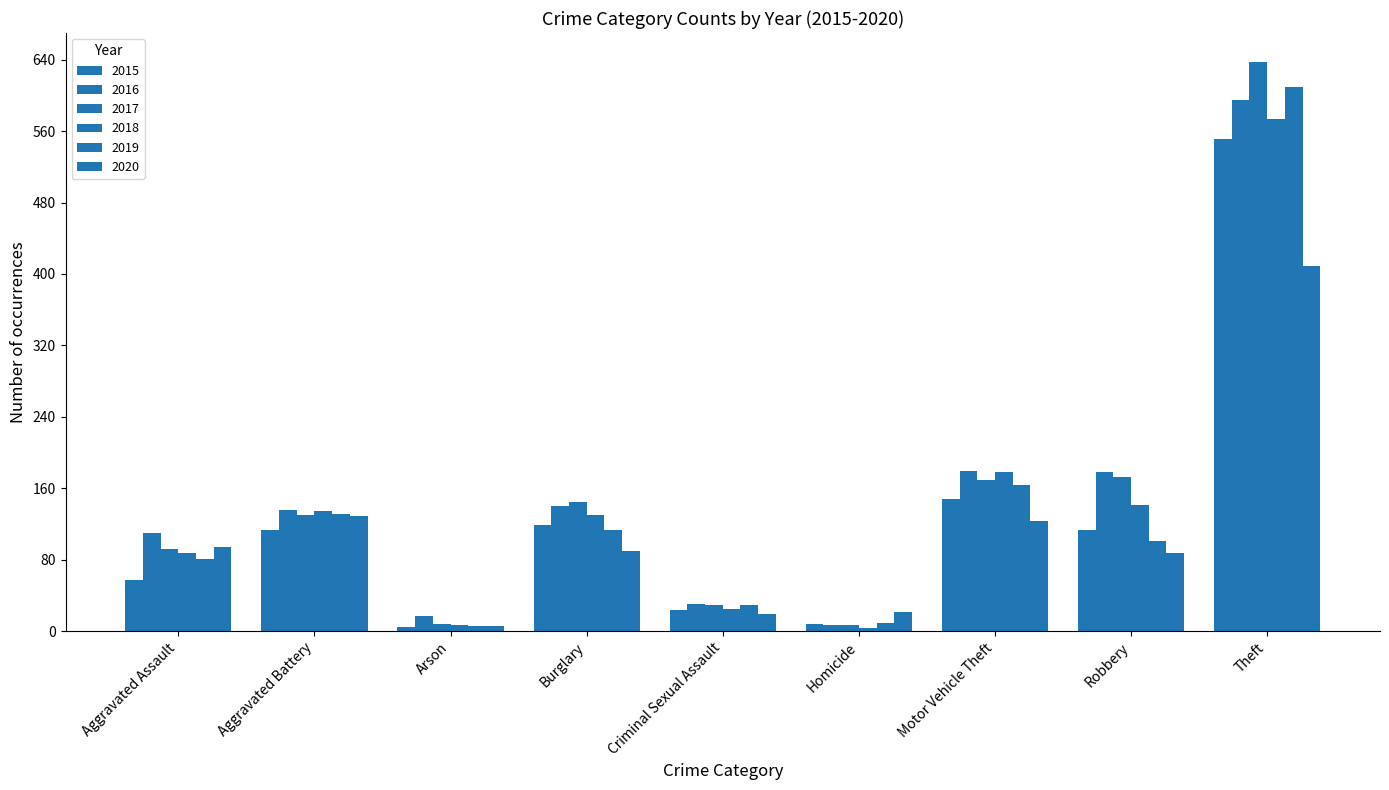

Is the value of 2020 at Burglary greater than the value of 2019 at Aggravated Battery?

No